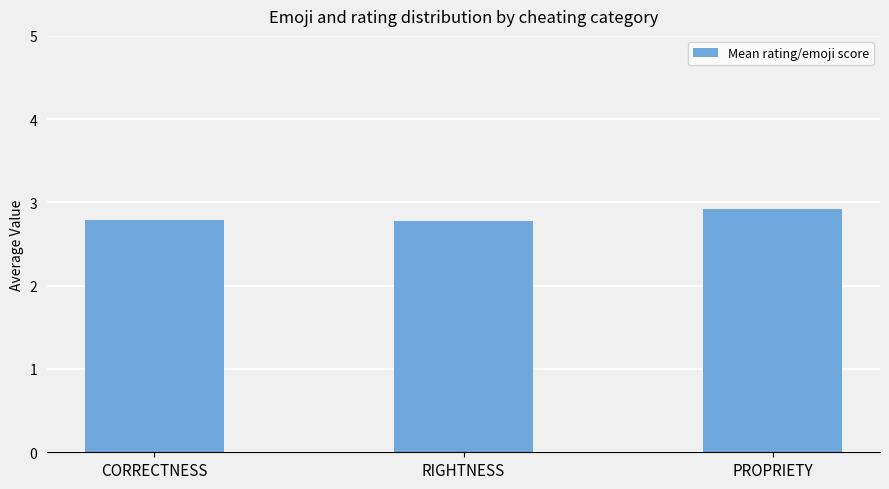

What is the smallest value displayed?

2.8